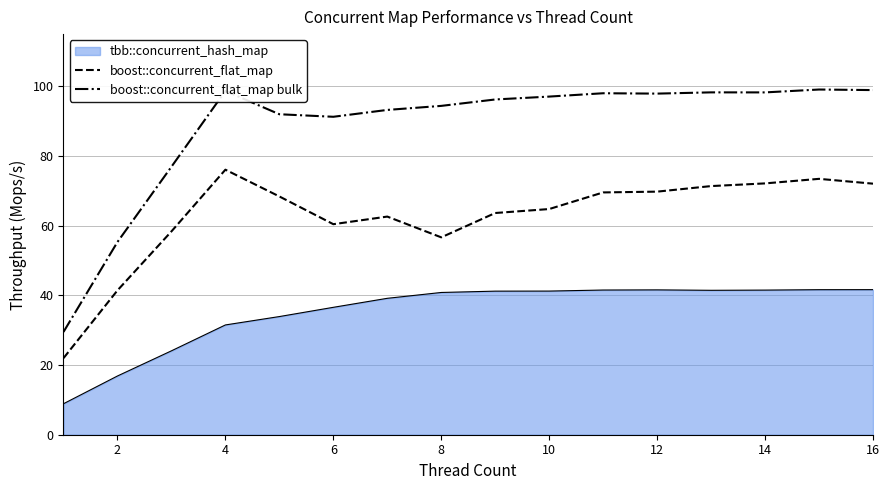

How many lines are shown in the chart?

3